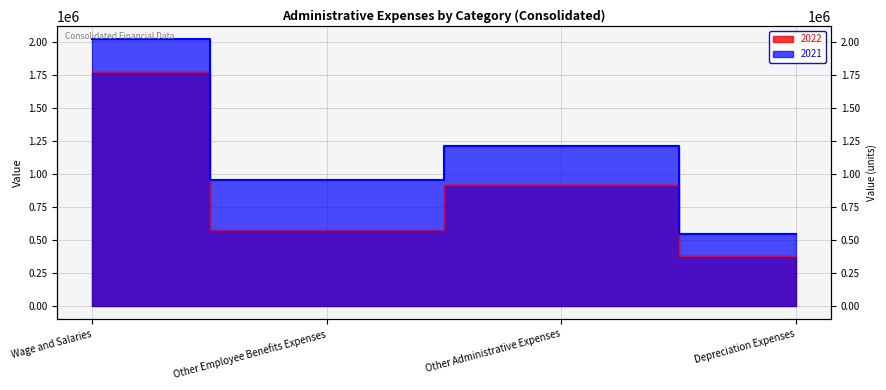

List the labels in order of 2022 value, largest first.

Wage and Salaries, Other Administrative Expenses, Other Employee Benefits Expenses, Depreciation Expenses